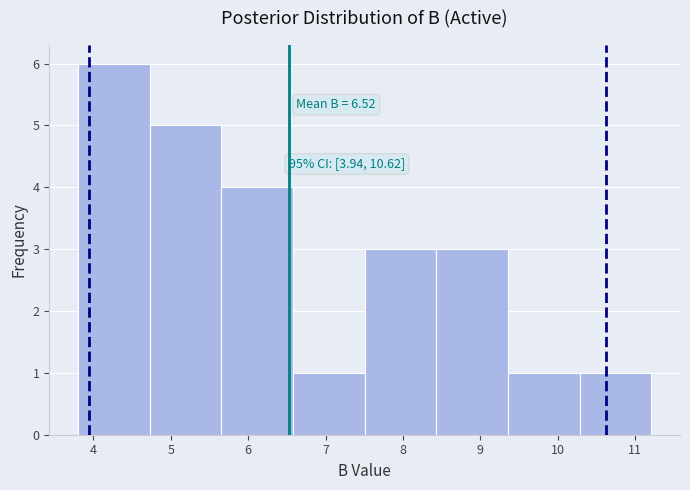

Which range on the x-axis has the tallest bar?

3.8 to 4.7